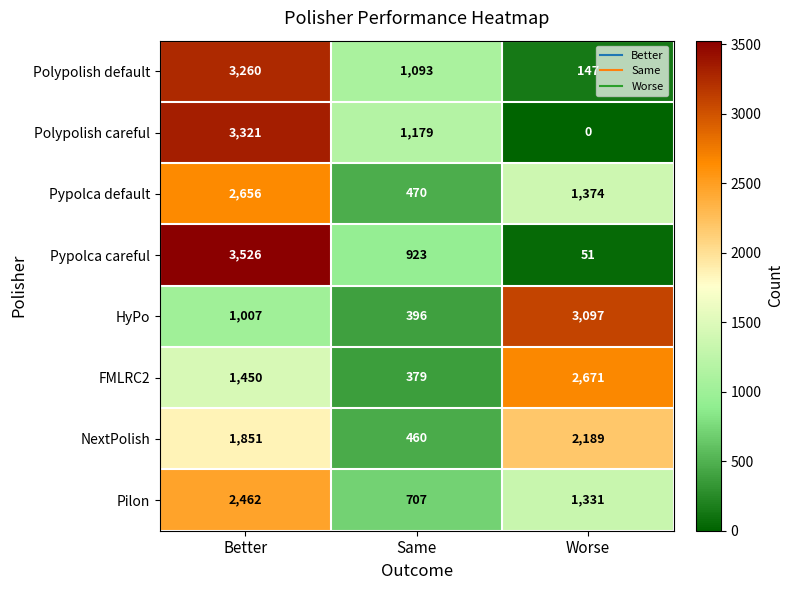

List the series in order of their peak value, lowest first.

NextPolish, Pilon, Pypolca default, FMLRC2, HyPo, Polypolish default, Polypolish careful, Pypolca careful